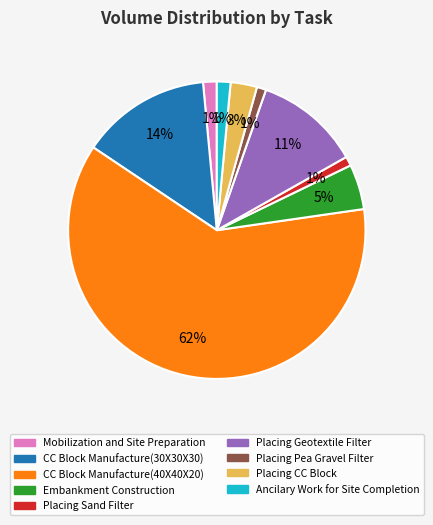

Which slice is the largest?

CC Block Manufacture(40X40X20)